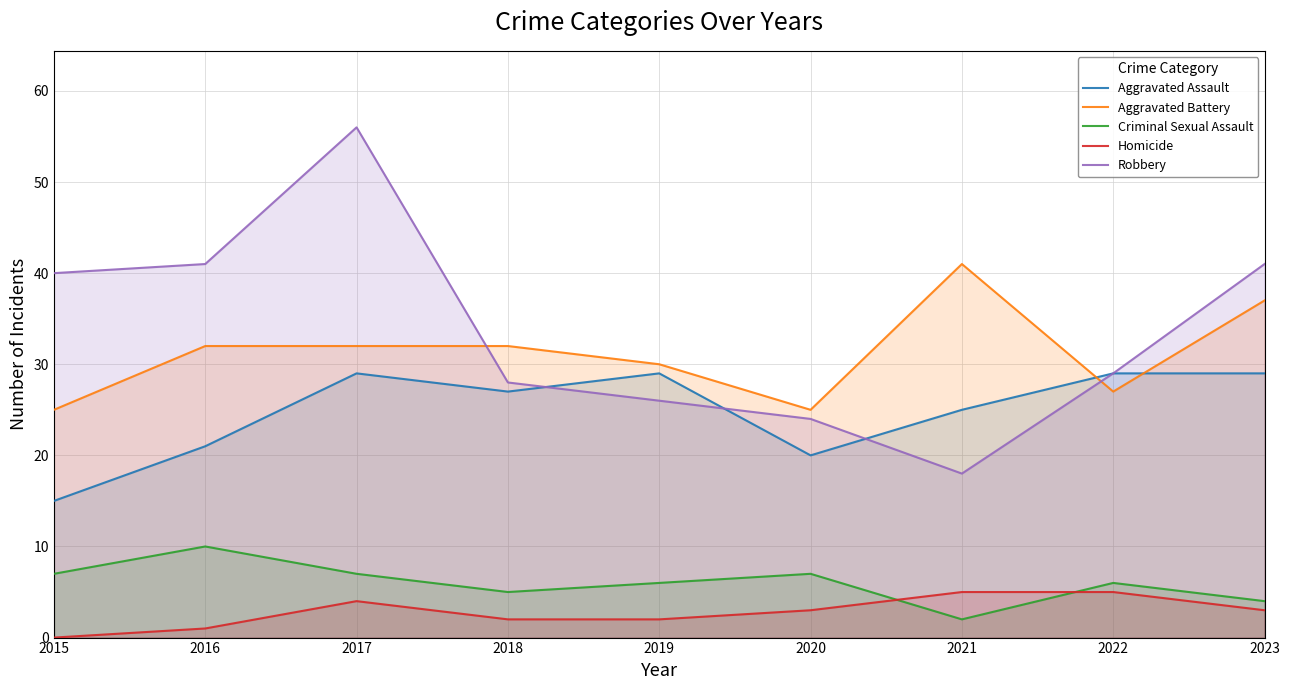

How many data points does each series have?

9